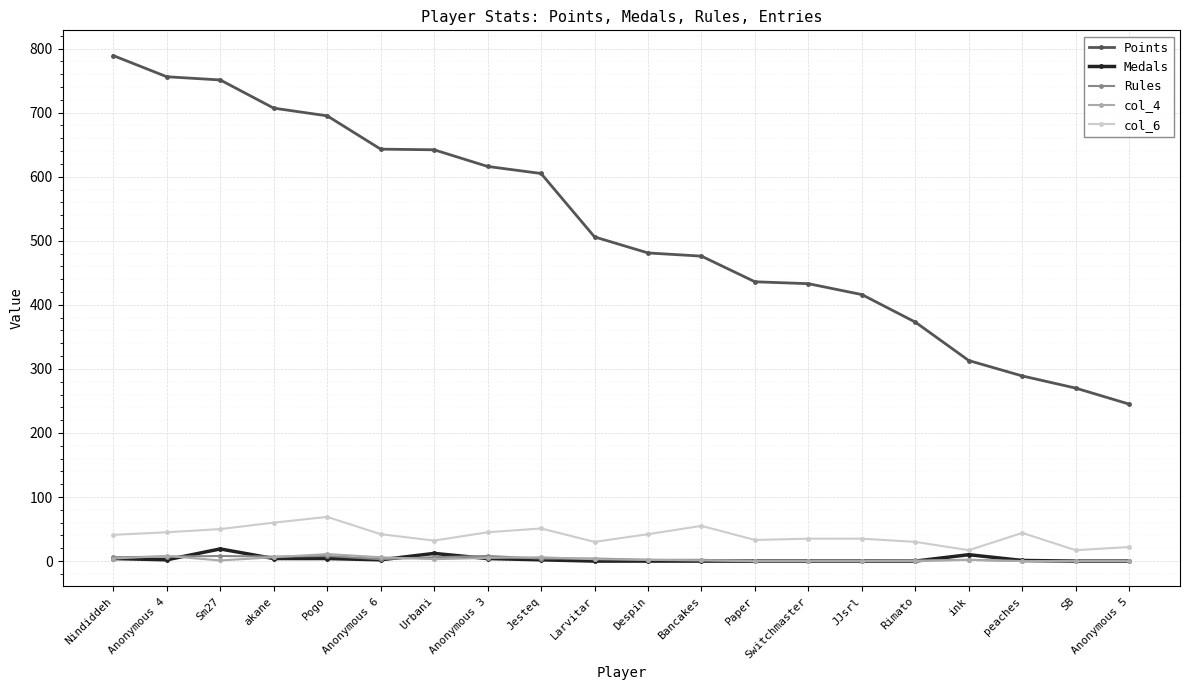

What is the label of the 2nd point from the right?

SB